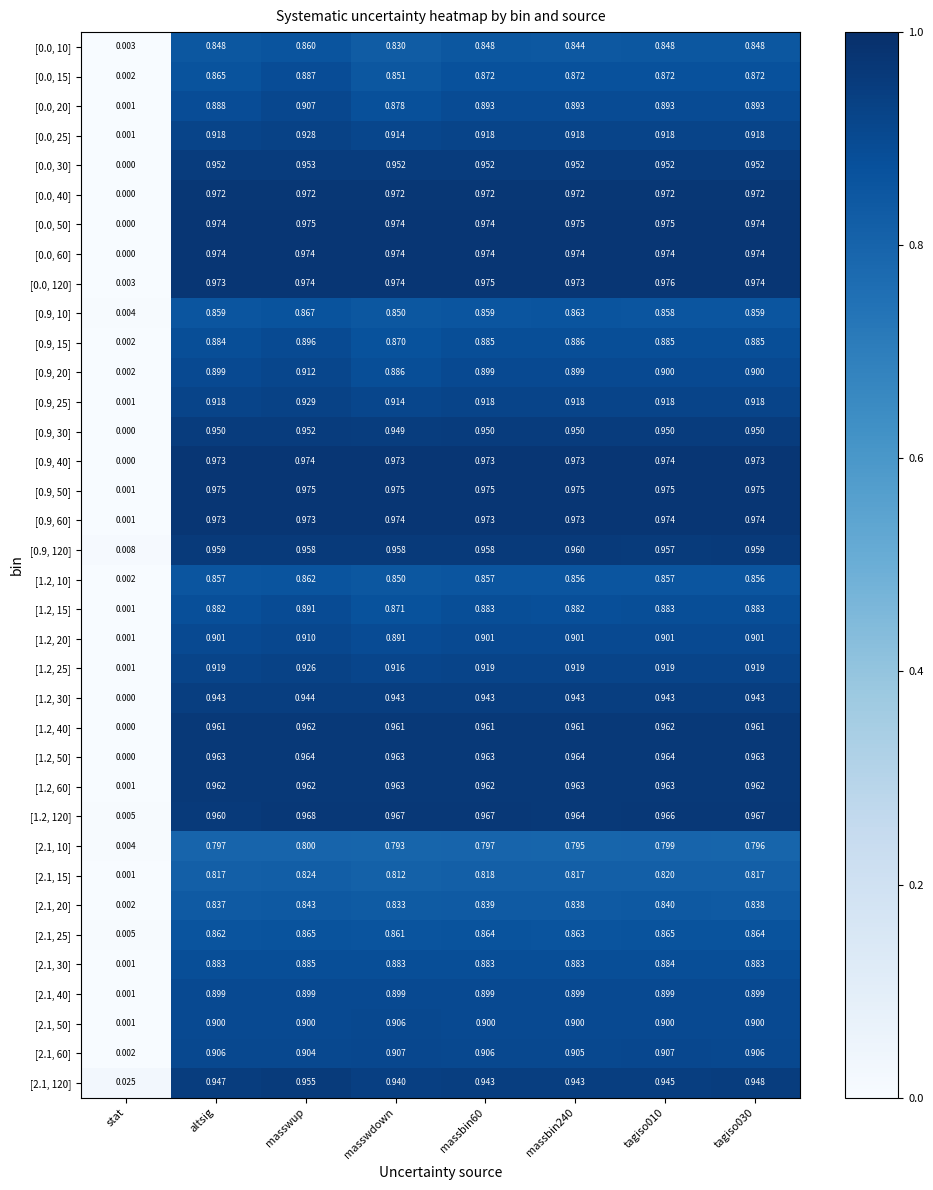

At which category is the sum across all series the highest?

masswup